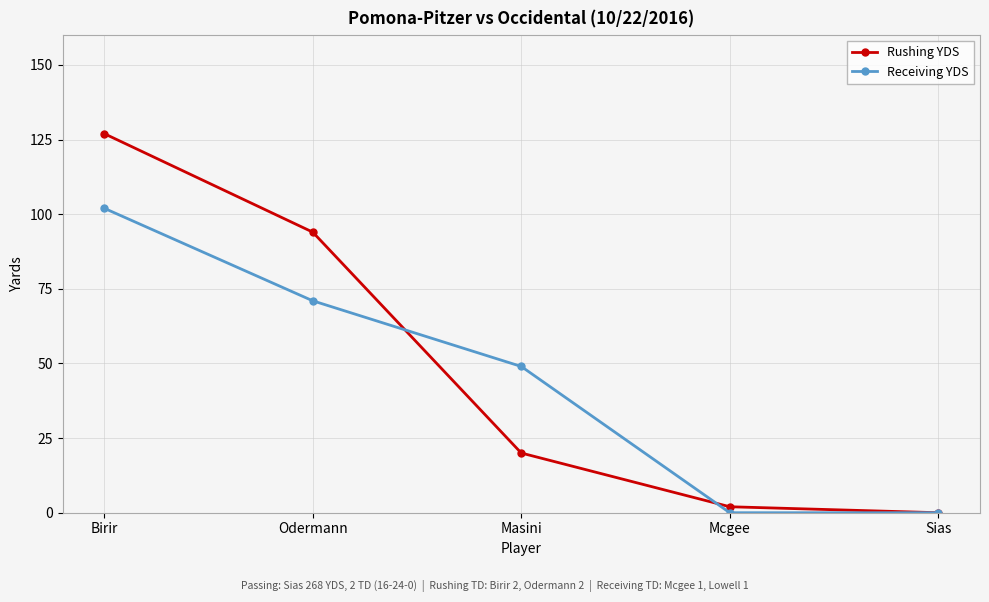

Rank the series at Birir from lowest to highest value.

Receiving YDS, Rushing YDS